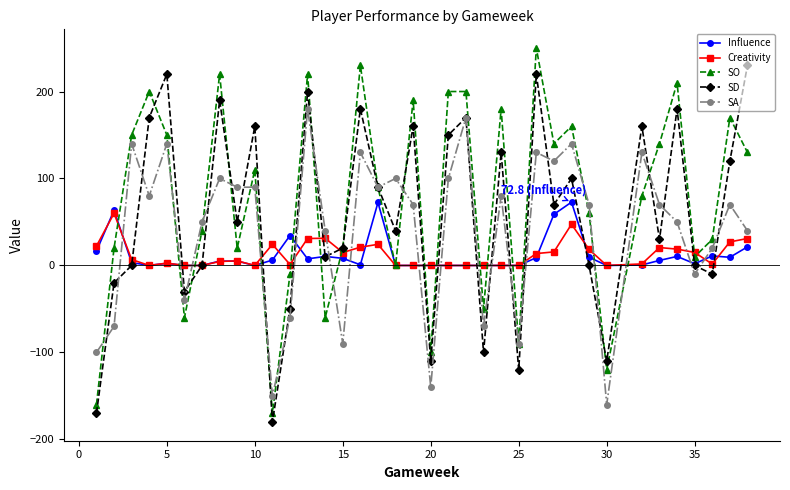

Which series has the largest total across all categories?

SO